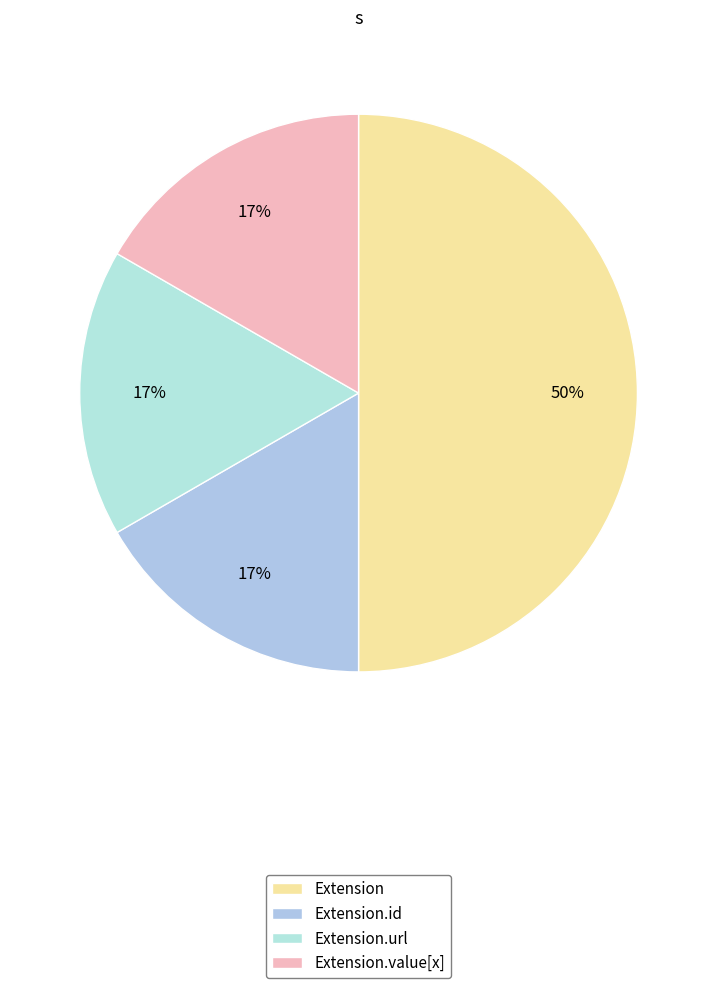

Is there any slice that represents more than half of the pie?

No